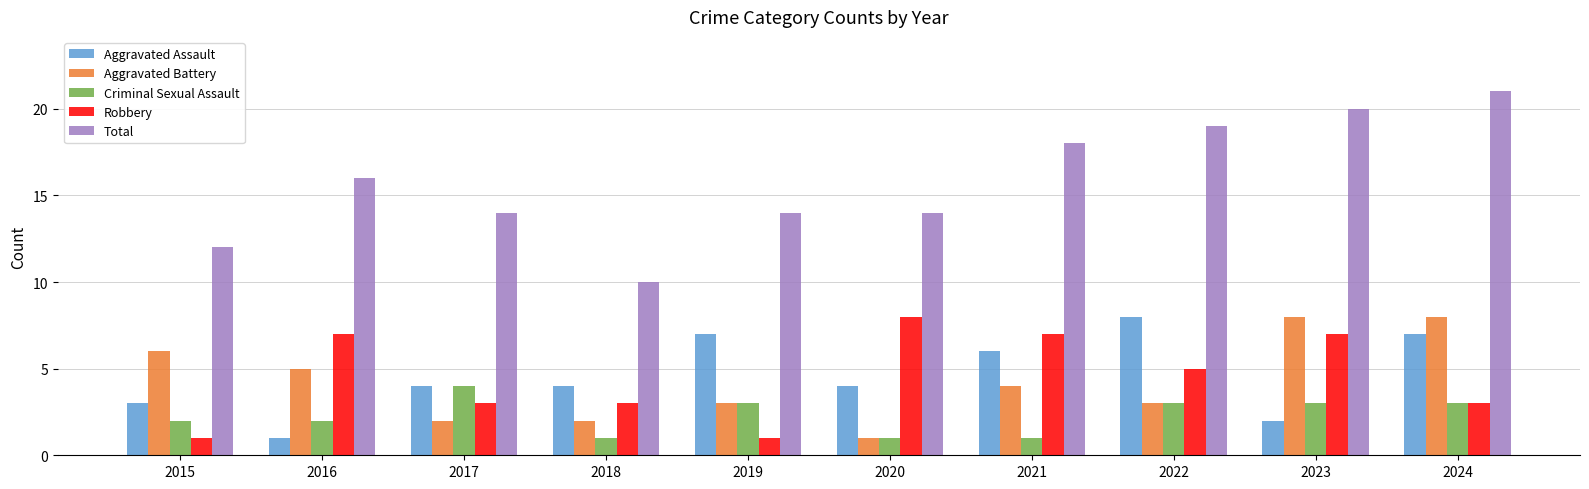

At 2018, list the series in order from largest to smallest.

Total, Aggravated Assault, Robbery, Aggravated Battery, Criminal Sexual Assault